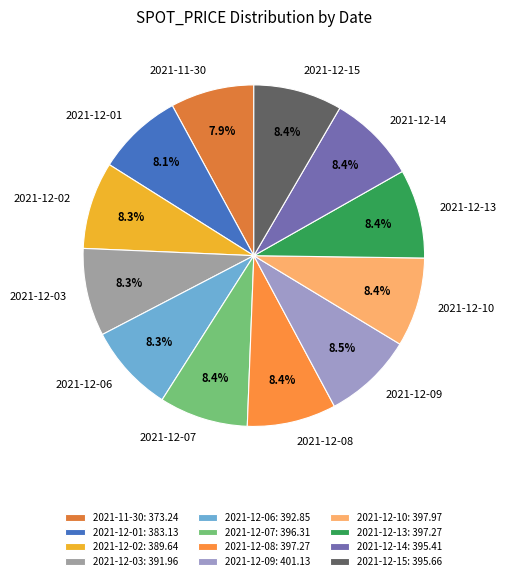

How many slices are in this pie chart?

12